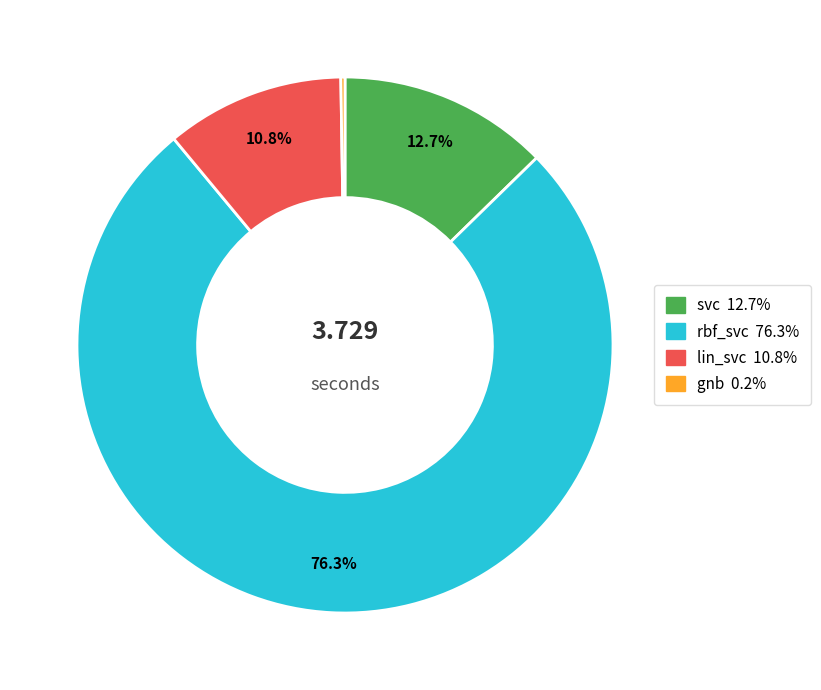

Which slice is the largest?

rbf_svc